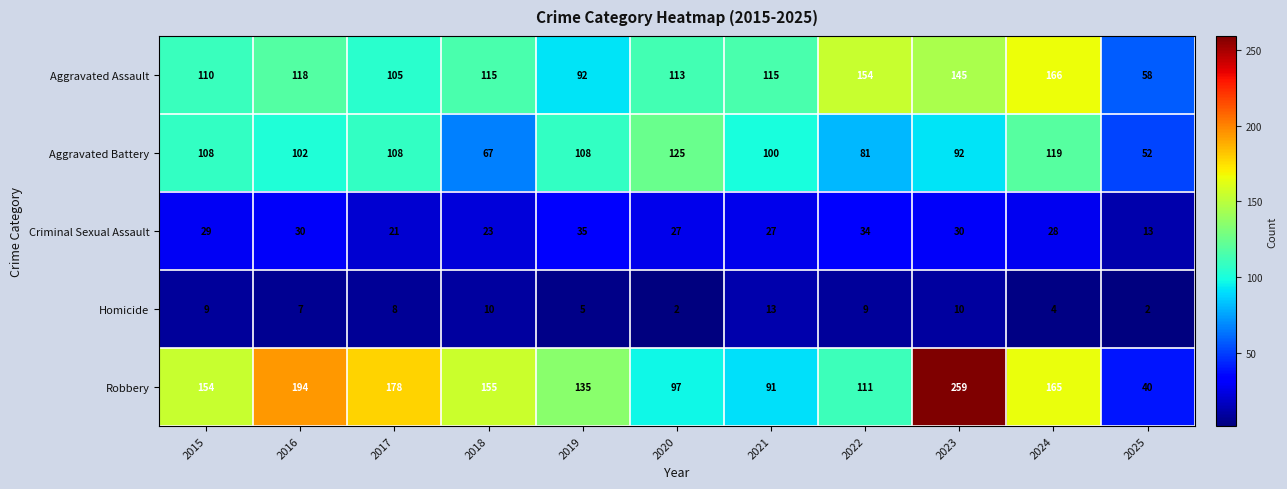

Where is Robbery nearest to the value 149?

2015